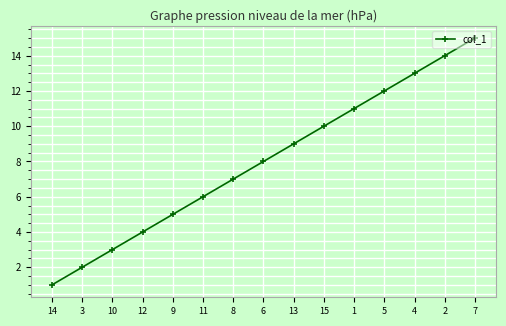

What is the ratio of the value at 4 to the value at 7?

0.9